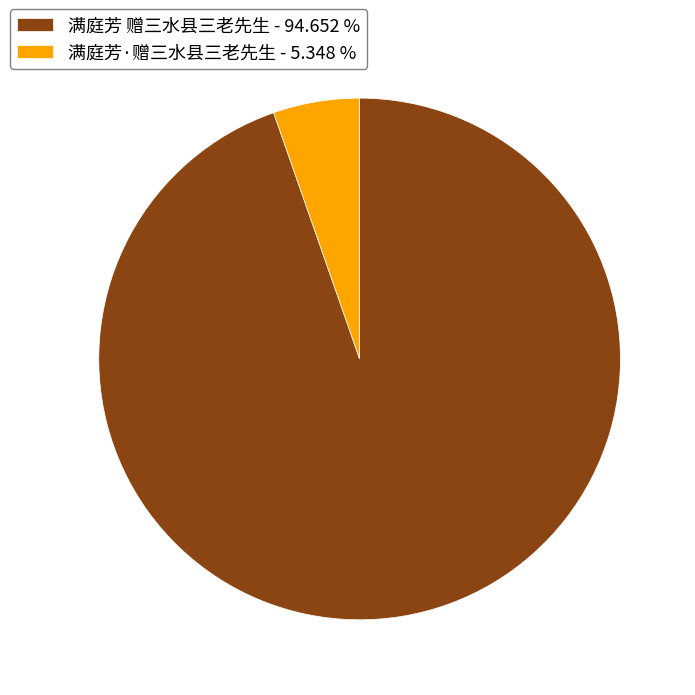

Is 满庭芳 赠三水县三老先生 - 94.652 % the majority of the pie?

Yes